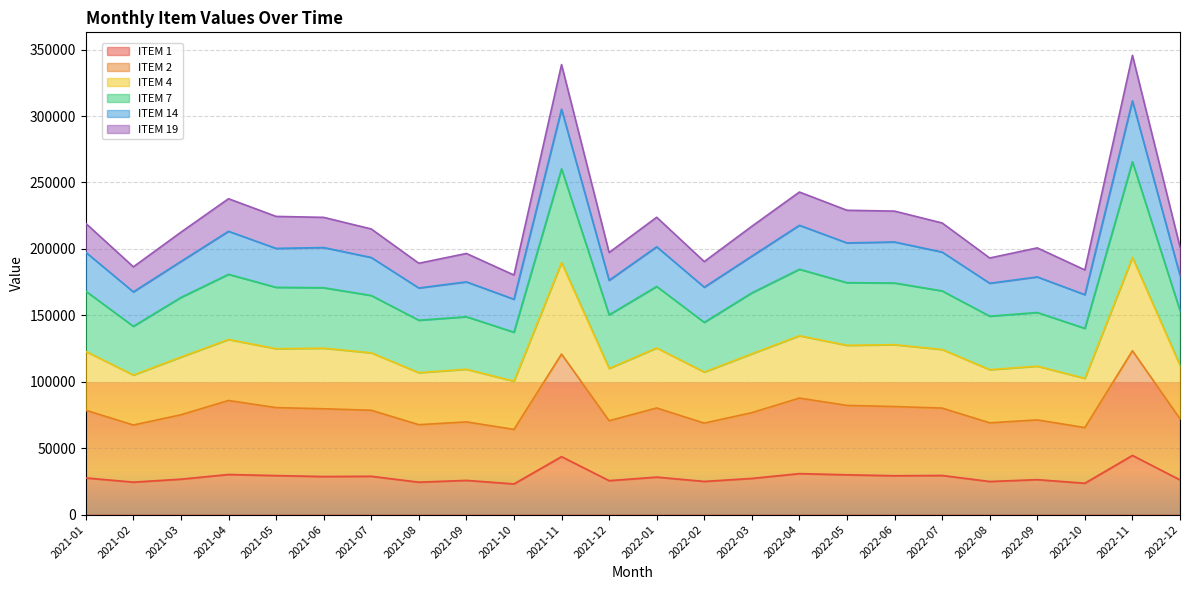

What are all the series names shown in the legend?

ITEM 1, ITEM 2, ITEM 4, ITEM 7, ITEM 14, ITEM 19